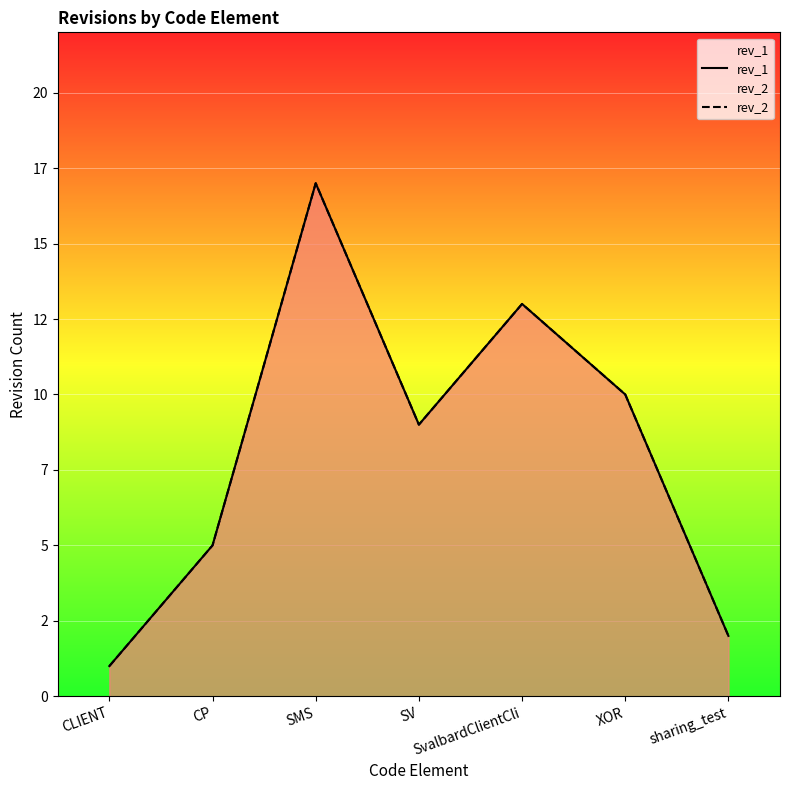

True or false: rev_1 has more than 1 points higher than both neighbors.

True